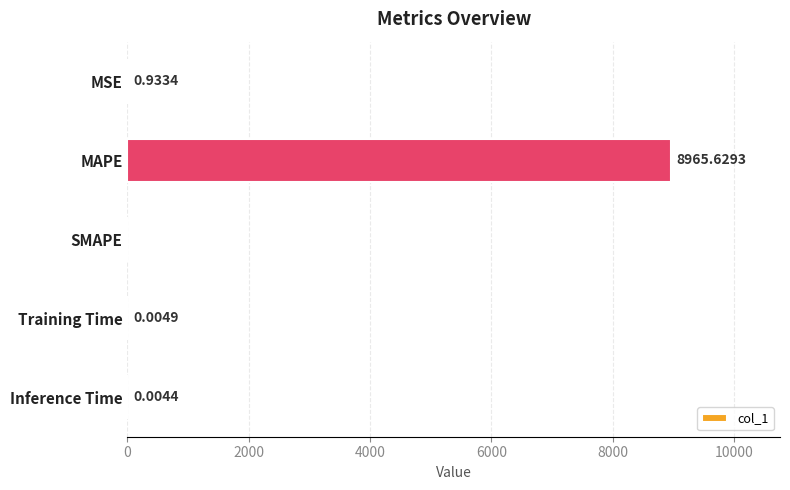

What is the change in value from MSE to MAPE?

+8964.7